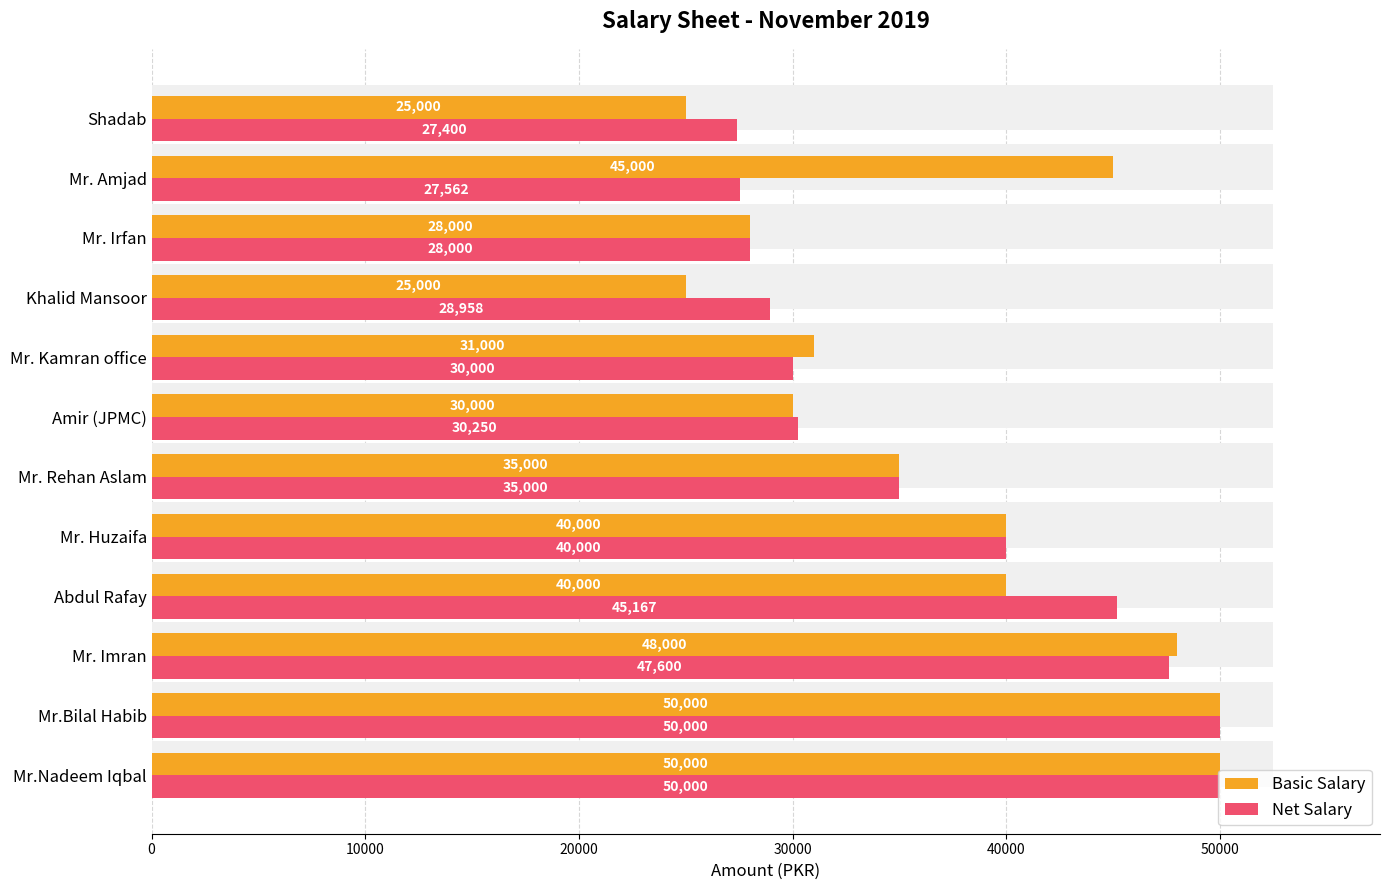

How many distinct data groups are displayed?

2